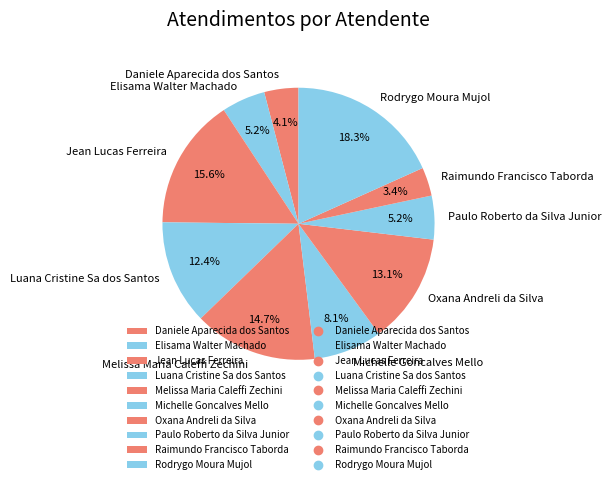

Does any single category account for the majority?

No